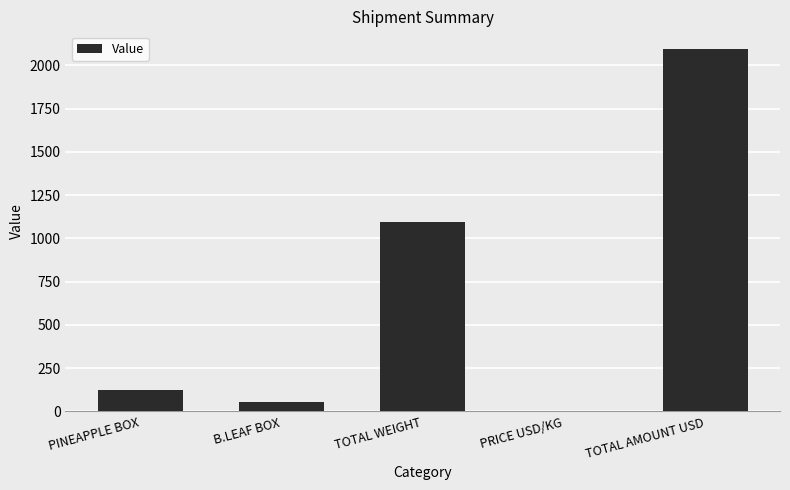

Which has a higher value, TOTAL AMOUNT USD or PRICE USD/KG?

TOTAL AMOUNT USD